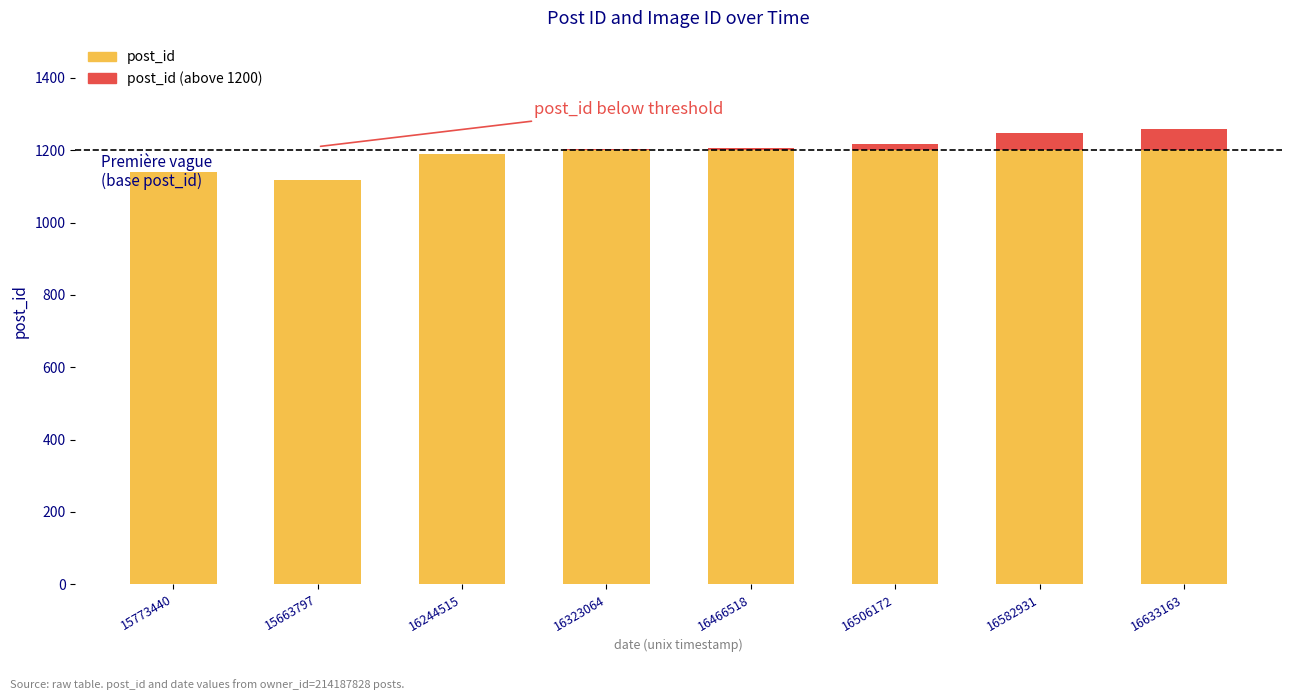

What is the total value across all series at 15773440?

1139